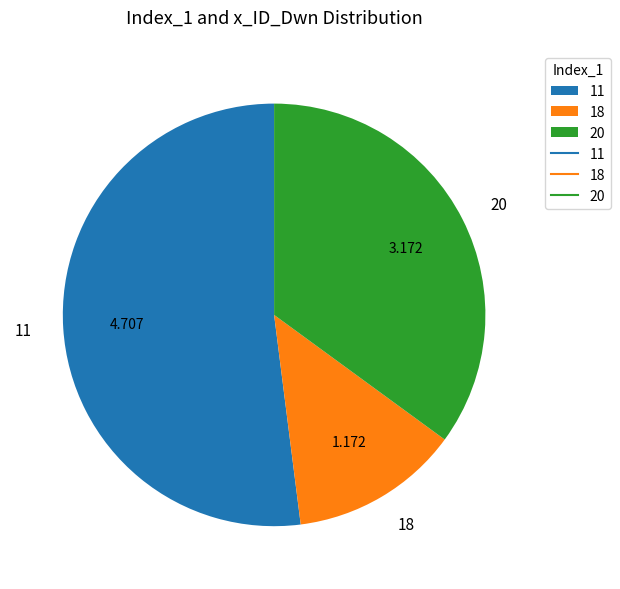

Does any single category account for the majority?

Yes